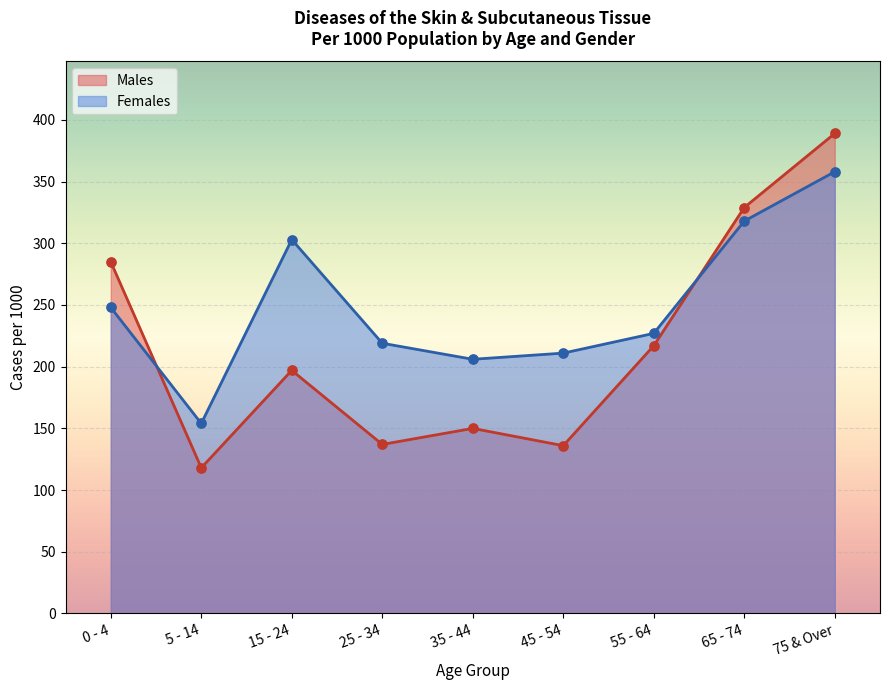

Which series reaches the minimum Y coordinate?

Males